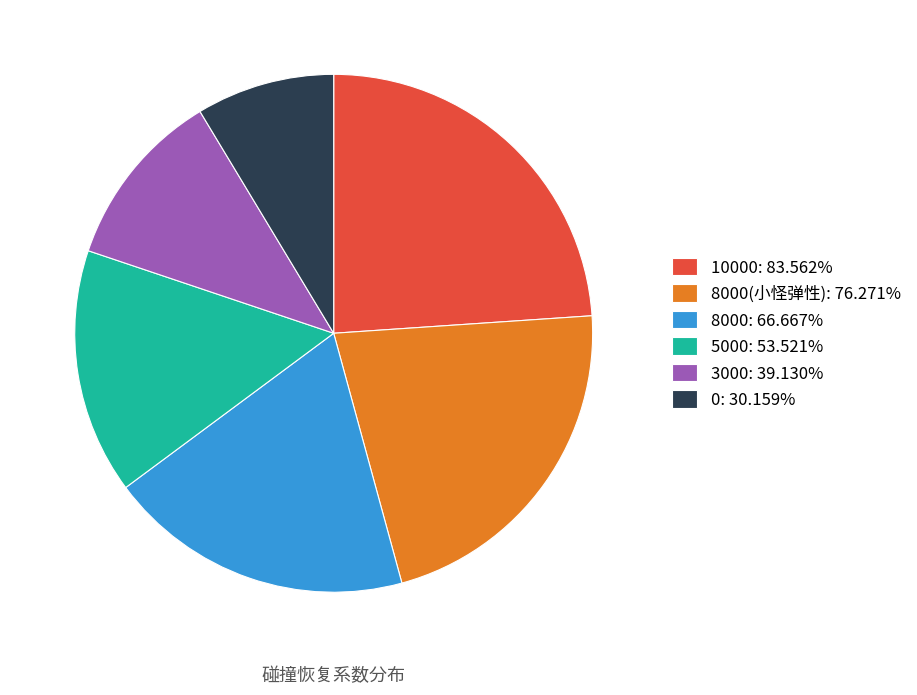

Is there a majority slice in this chart?

No